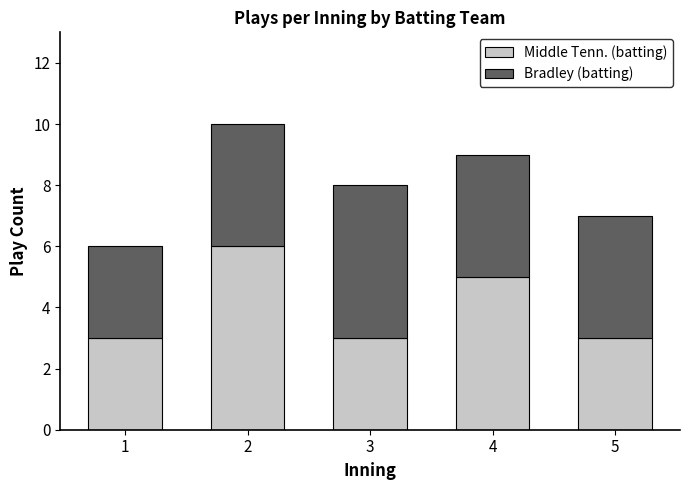

What is the total value across all series at 2?

10